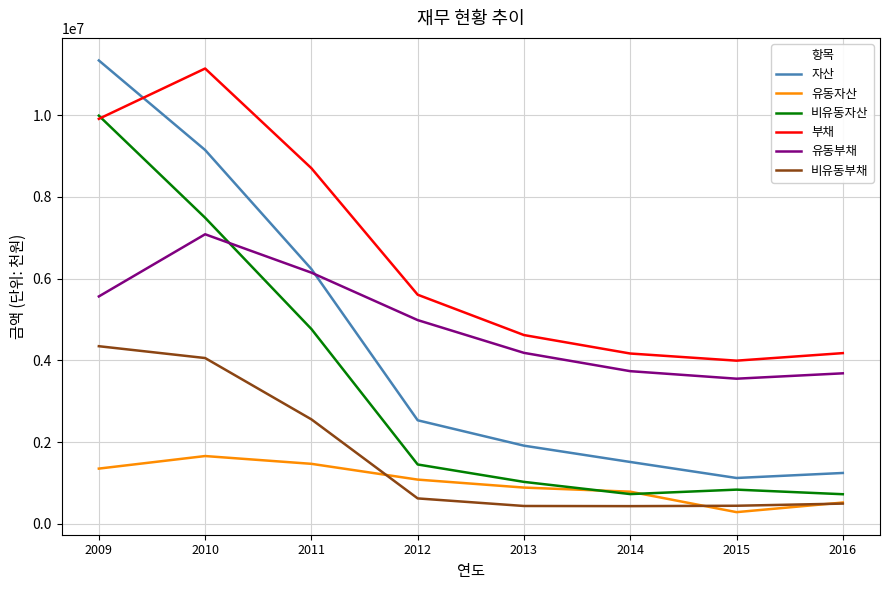

What is the sum of all 유동부채 values?

38920330